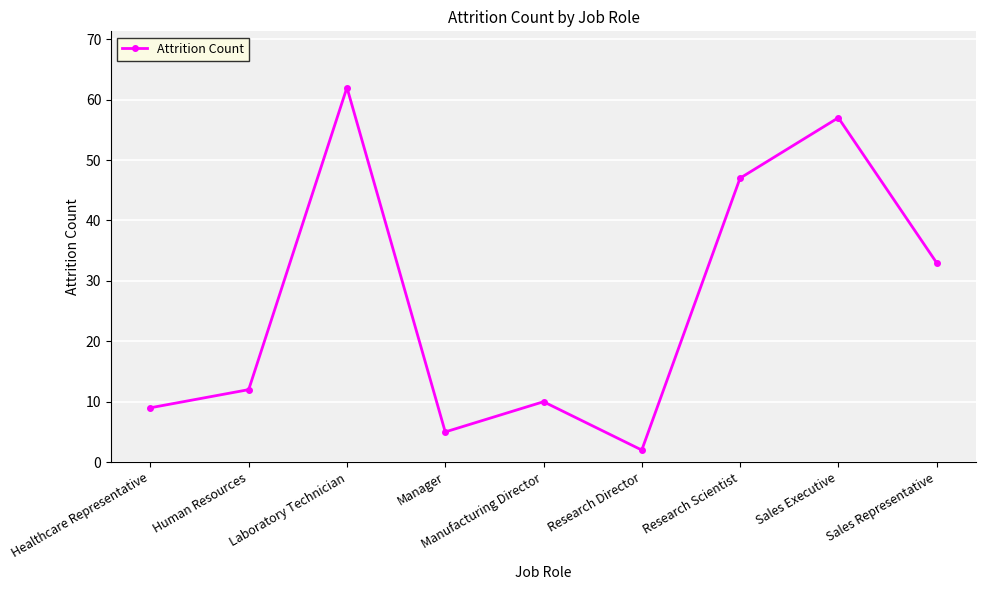

What is the value of the 4th point from the left?

5